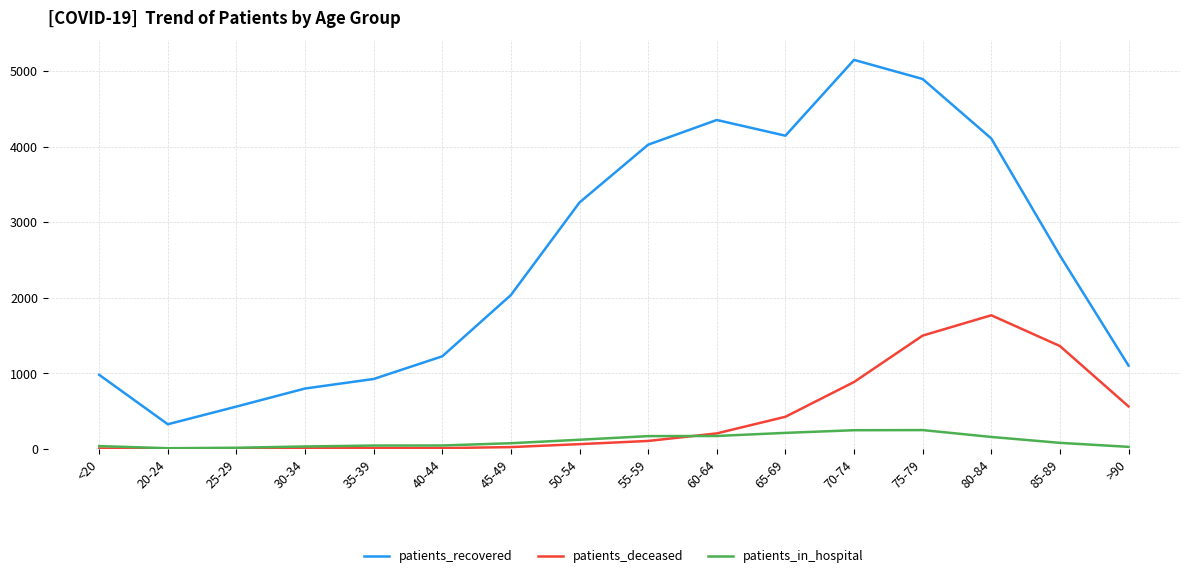

Which series has the largest range (max minus min)?

patients_recovered